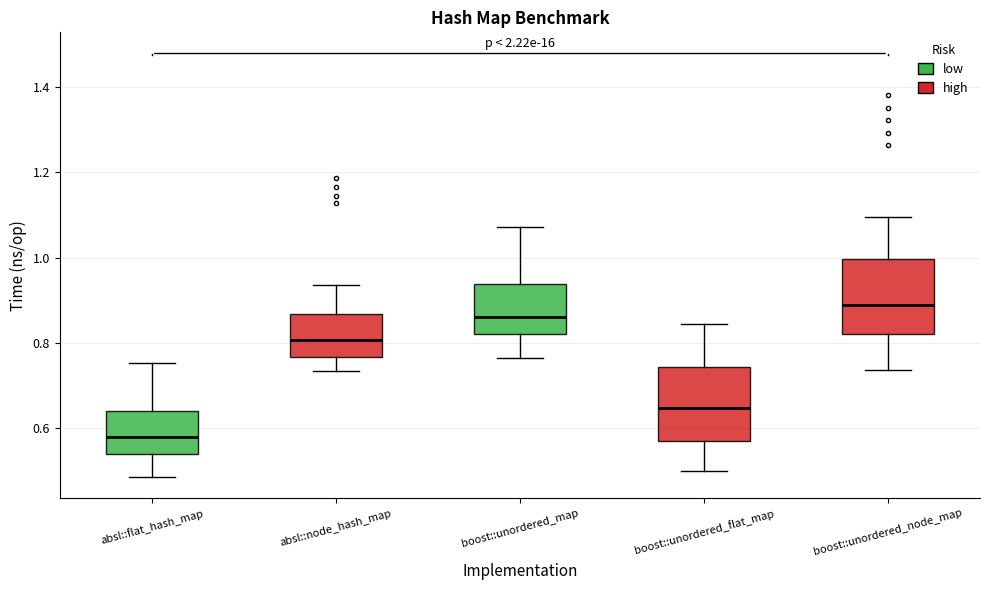

Reading left to right, read every box against the y-axis: the position of its median line, the range the box covers, and the ends of its whiskers. The values are not printed on the chart, so give them approximately, as read against the axis.

absl::flat_hash_map: median 0.58, box 0.54 to 0.64, whiskers 0.48 to 0.76
absl::node_hash_map: median 0.80, box 0.76 to 0.86, whiskers 0.74 to 0.94
boost::unordered_map: median 0.86, box 0.82 to 0.94, whiskers 0.76 to 1.08
boost::unordered_flat_map: median 0.64, box 0.56 to 0.74, whiskers 0.50 to 0.84
boost::unordered_node_map: median 0.88, box 0.82 to 1.00, whiskers 0.74 to 1.10